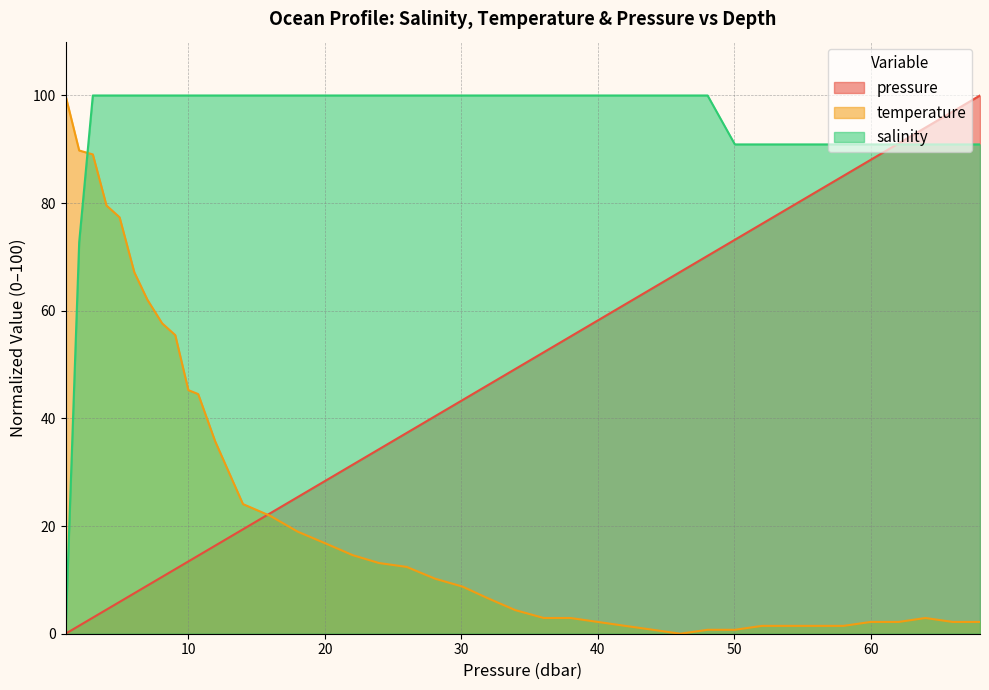

What is the average value of the temperature series?

24.6